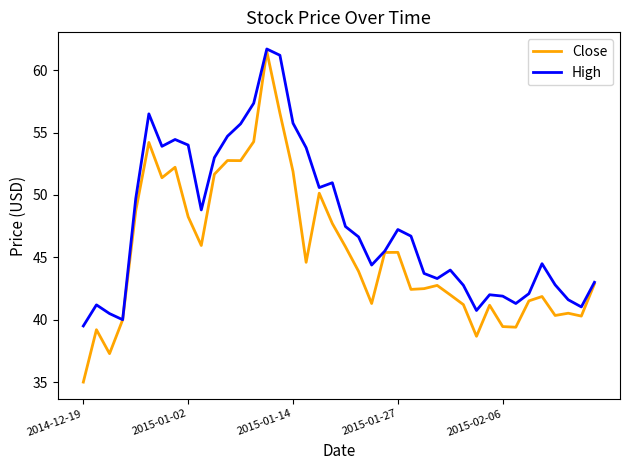

List the series in order of their overall mean, highest first.

High, Close